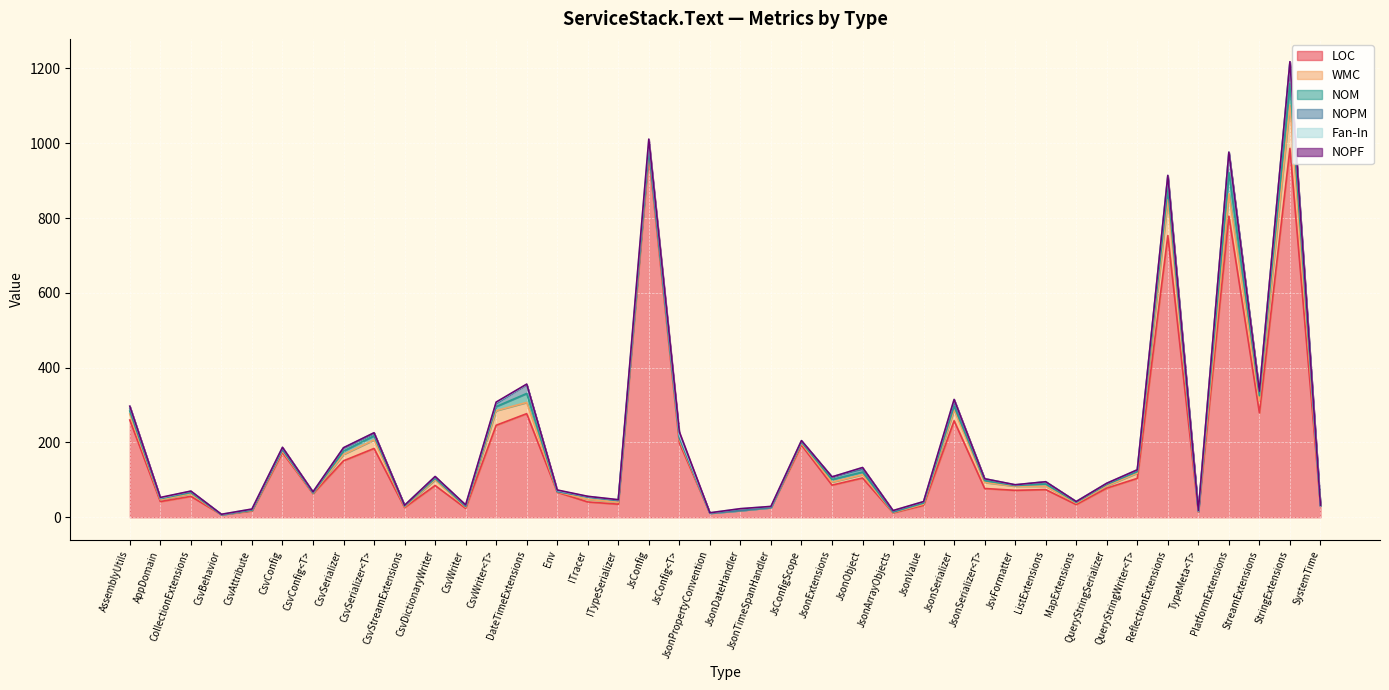

Is the value of Fan-In at JsonSerializer greater than the value of WMC at JsConfigScope?

Yes